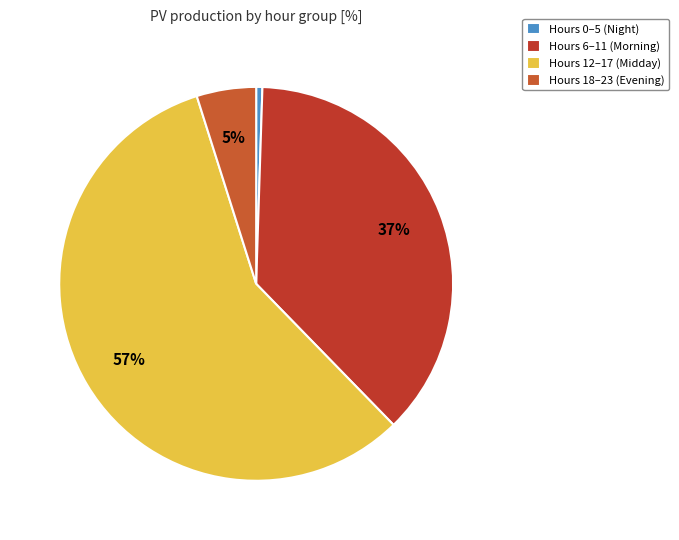

Count the number of slices in the pie.

4